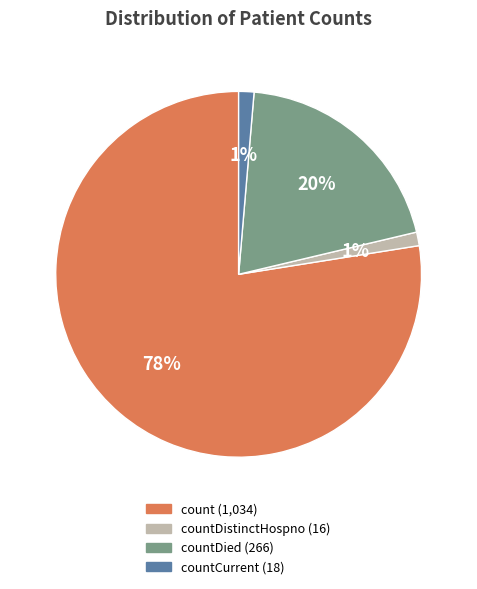

To the nearest percent, what is the average slice percentage?

25%